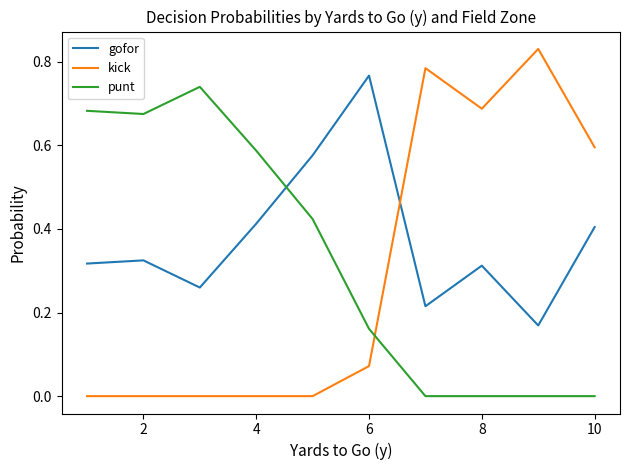

How many lines are shown in the chart?

3